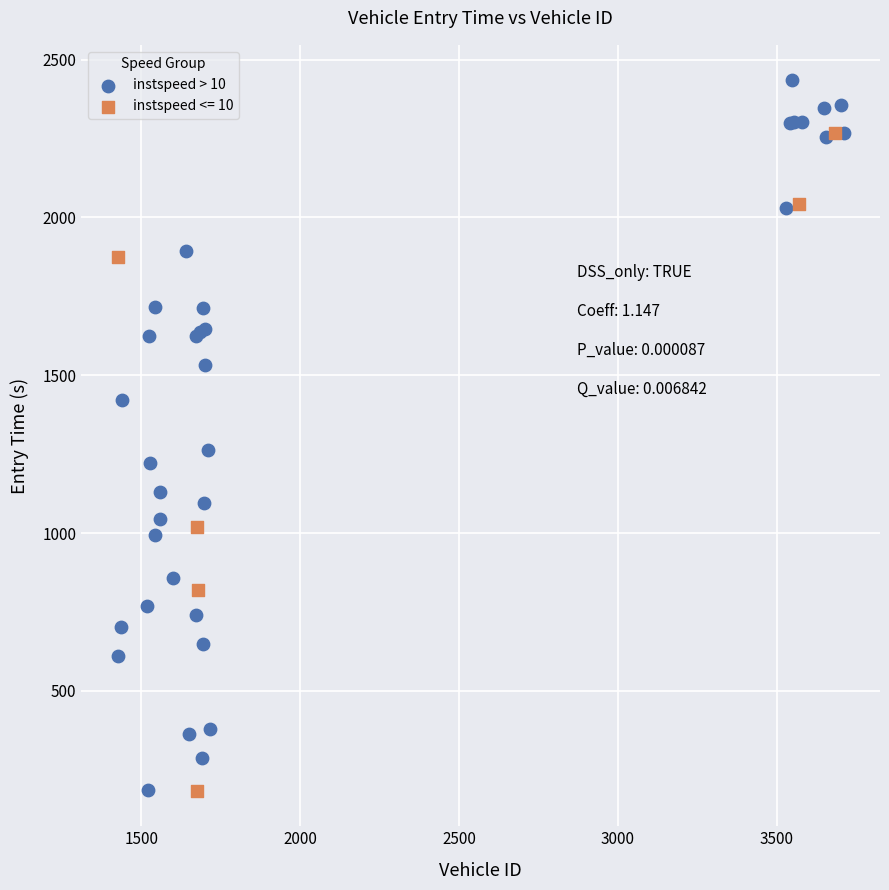

Which series has the widest spread of Y values?

instspeed > 10